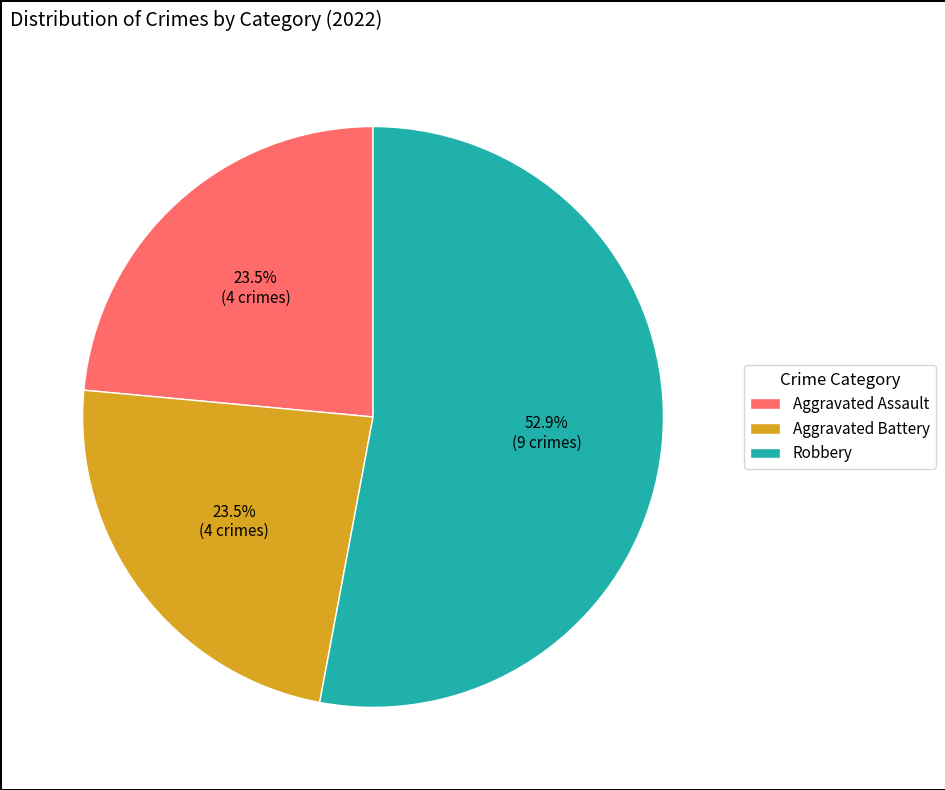

What is the ratio of the value at Aggravated Assault to the value at Robbery?

0.4